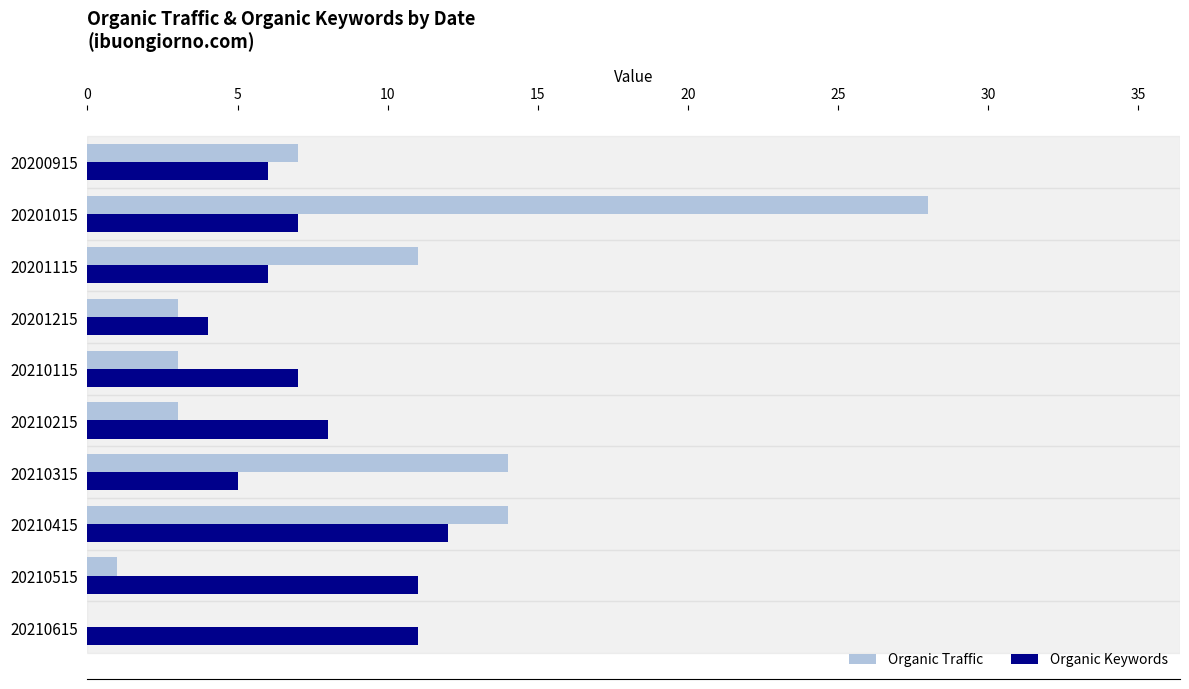

What is the sum of all Organic Traffic values?

84